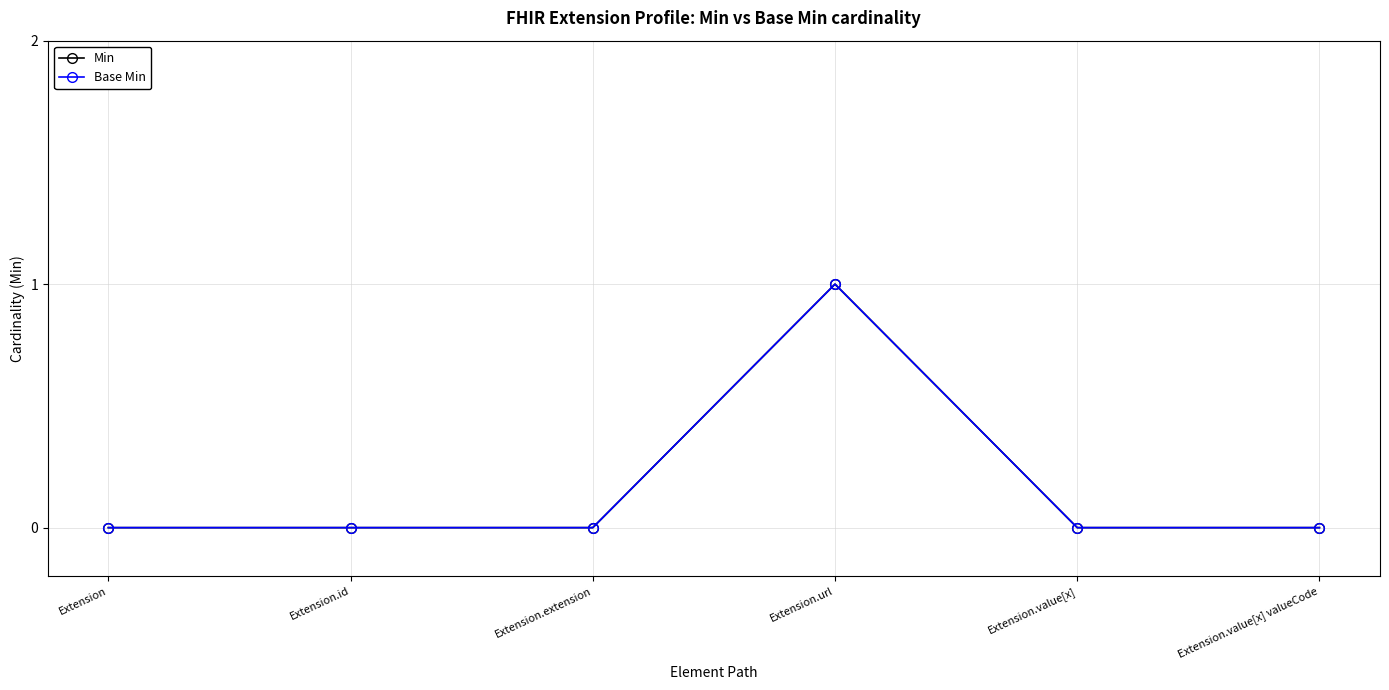

Is this an area chart (filled region under the line)?

No